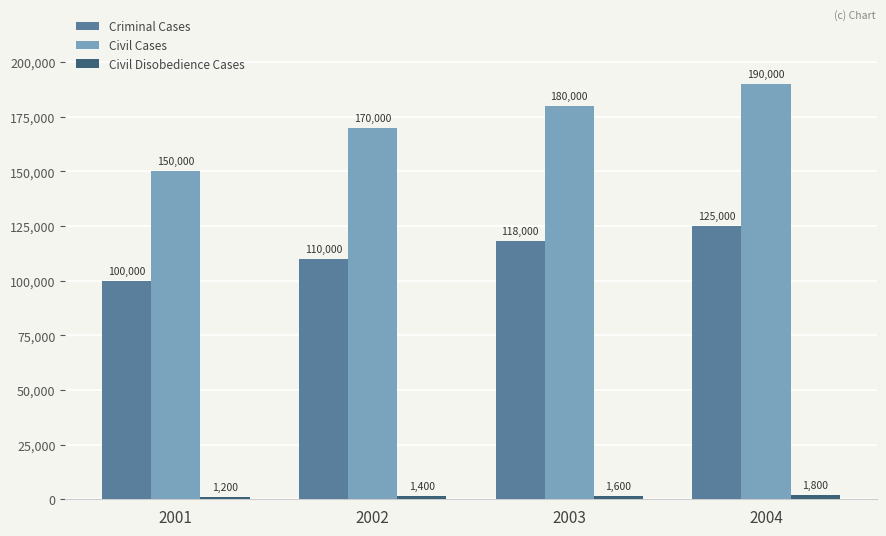

Is it true that Civil Cases equals 56284 at 2001?

False